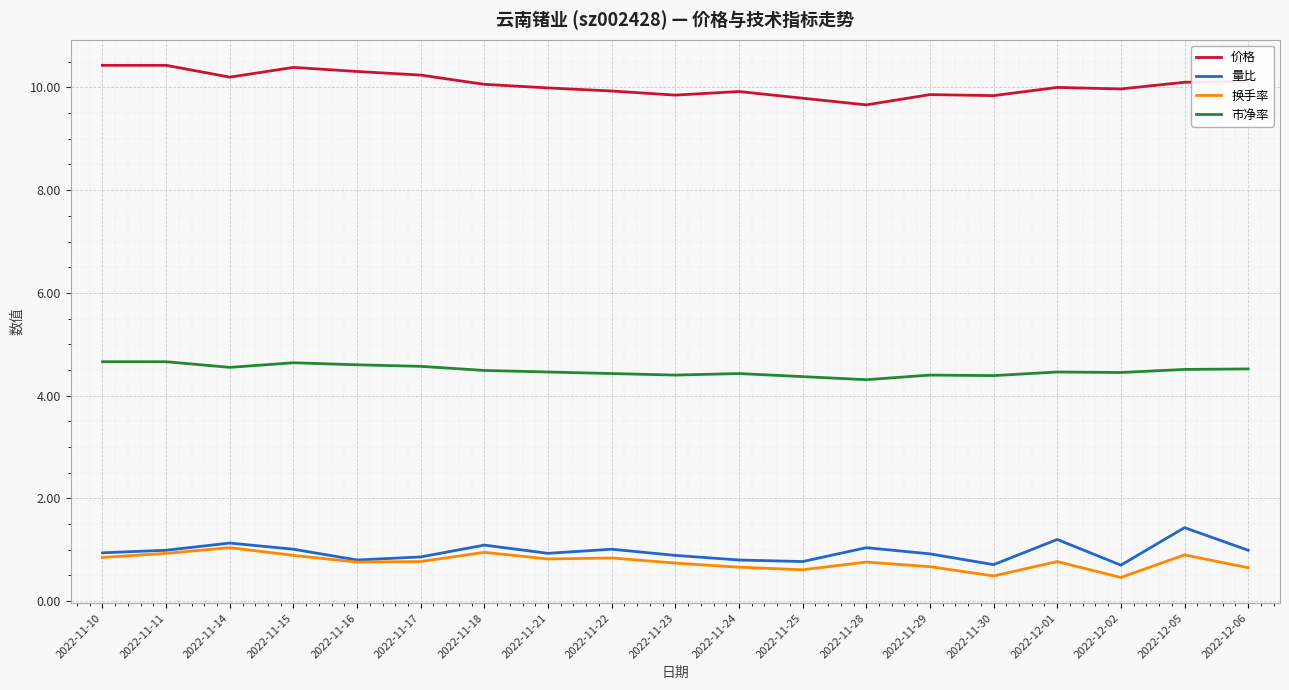

True or false: 量比 and 价格 intersect in this chart.

False